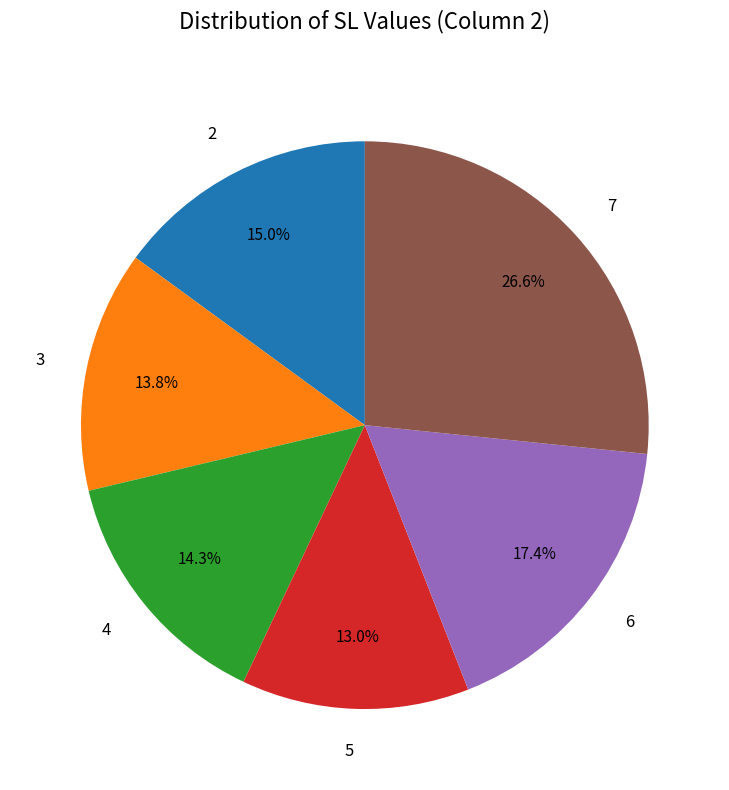

What percentage is the 6 slice, to the nearest percent?

17%